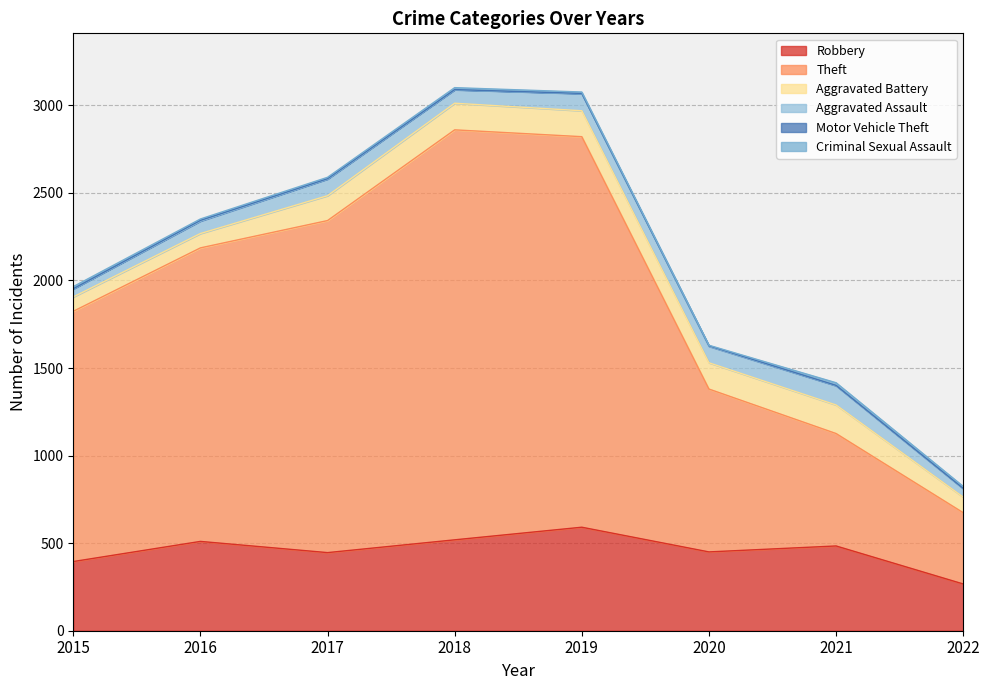

What is the value of the Robbery point at the 7th from the left?

484